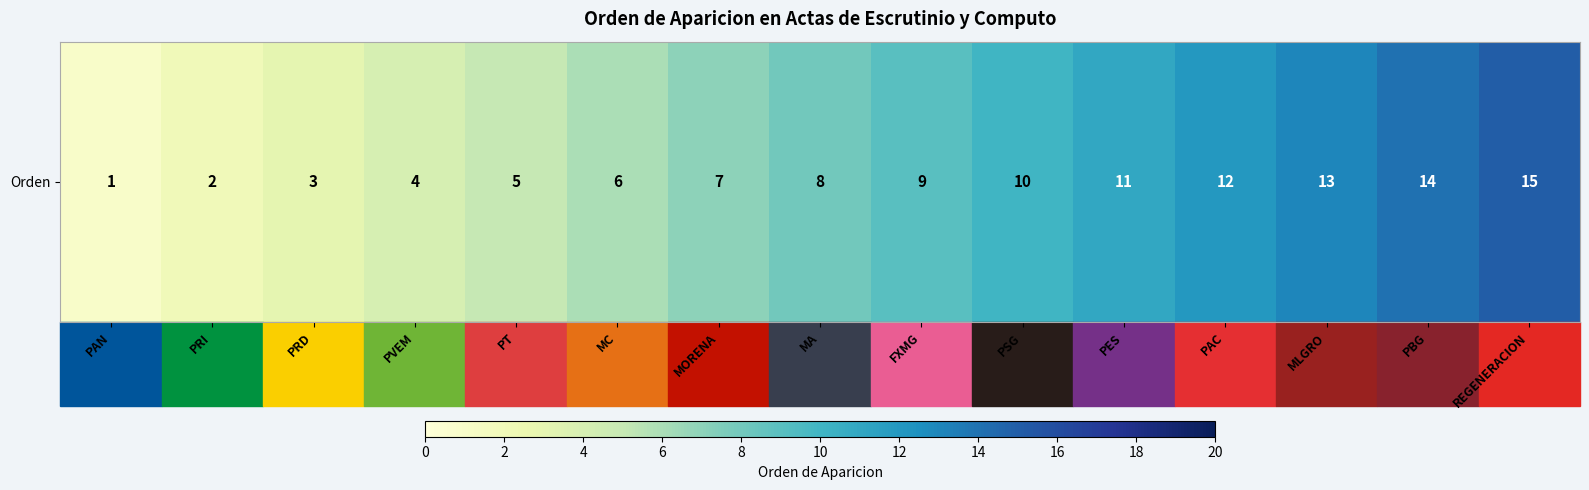

Read the value at PVEM.

4